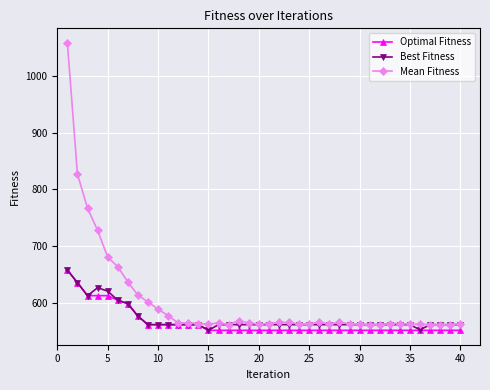

What is the value of the Best Fitness point at the 12th from the left?

562